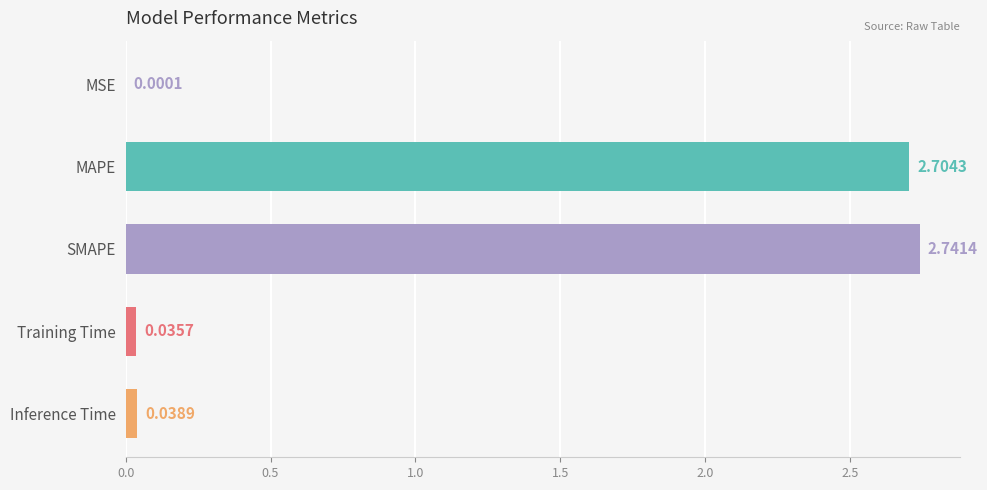

Are the bars horizontal?

Yes